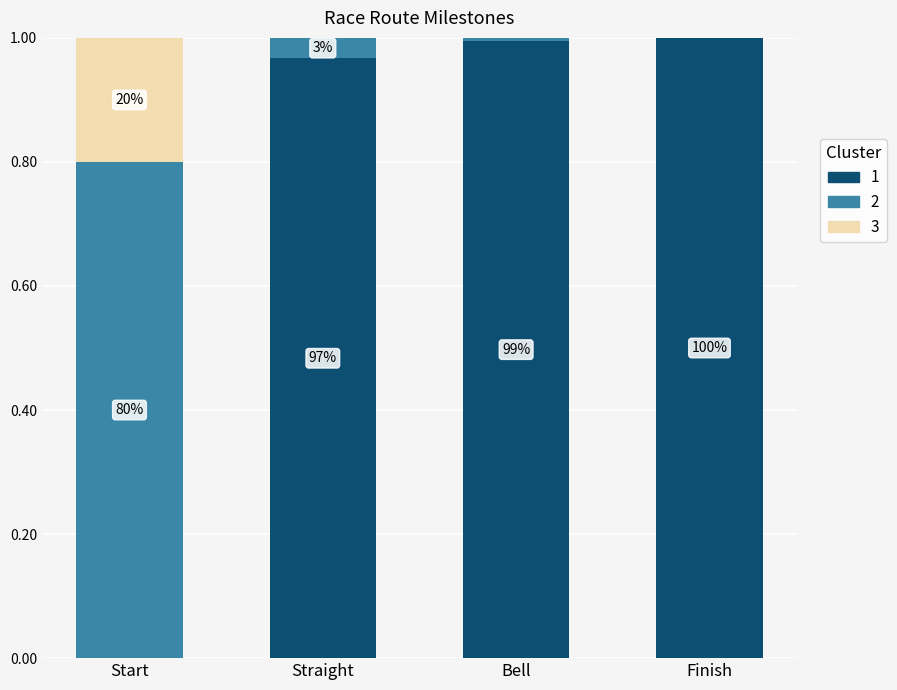

Are the bars grouped side by side (vs. stacked)?

No